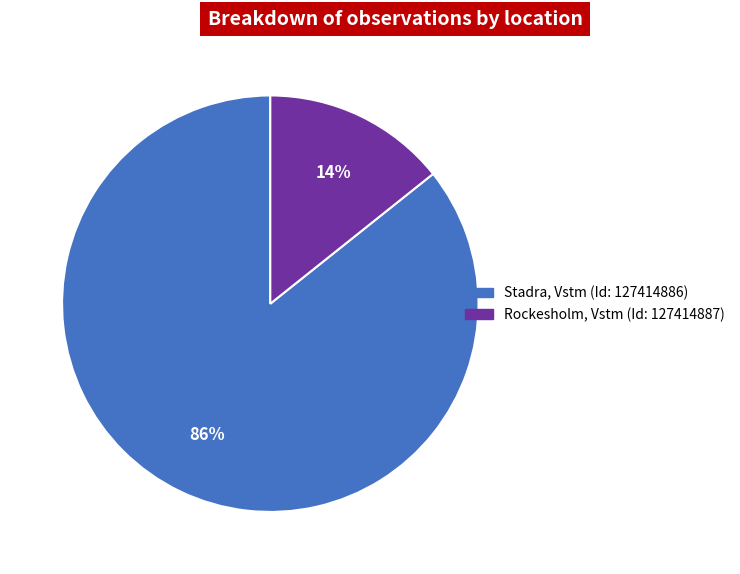

Is the sum of Rockesholm, Vstm (Id: 127414887) and Stadra, Vstm (Id: 127414886) greater than half?

Yes